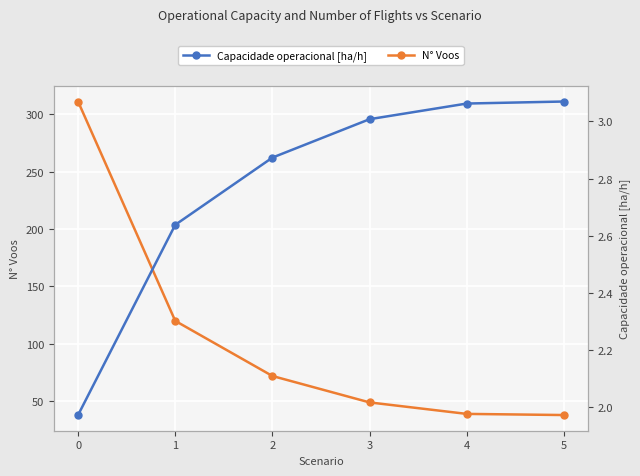

Is the value of N° Voos at 2 greater than the value of Capacidade operacional [ha/h] at 3?

Yes